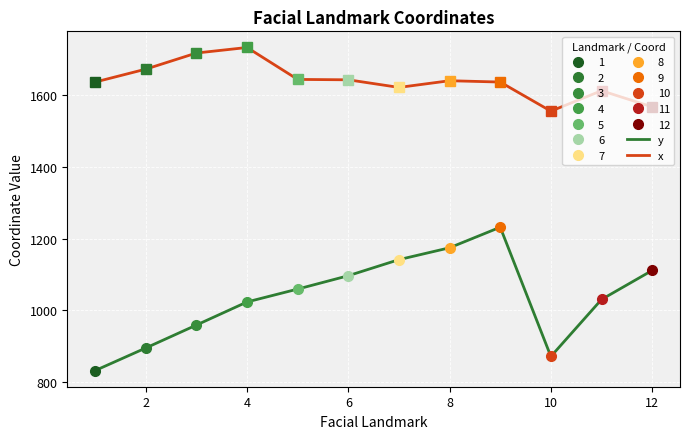

At how many categories does at least one series exceed 1513?

12